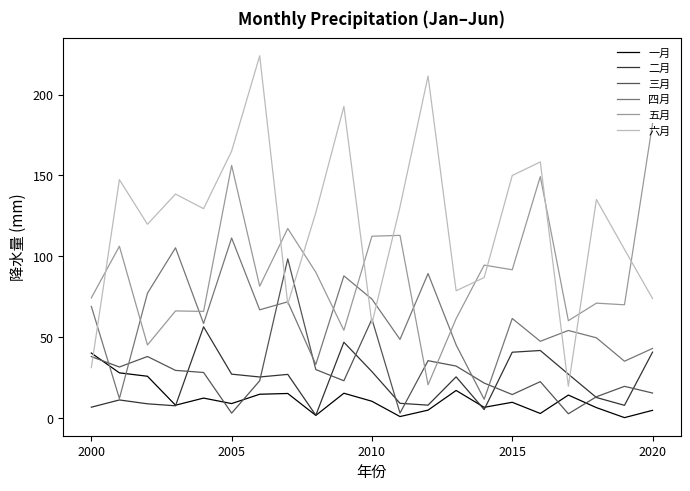

What is the average value of the 六月 series?

121.6